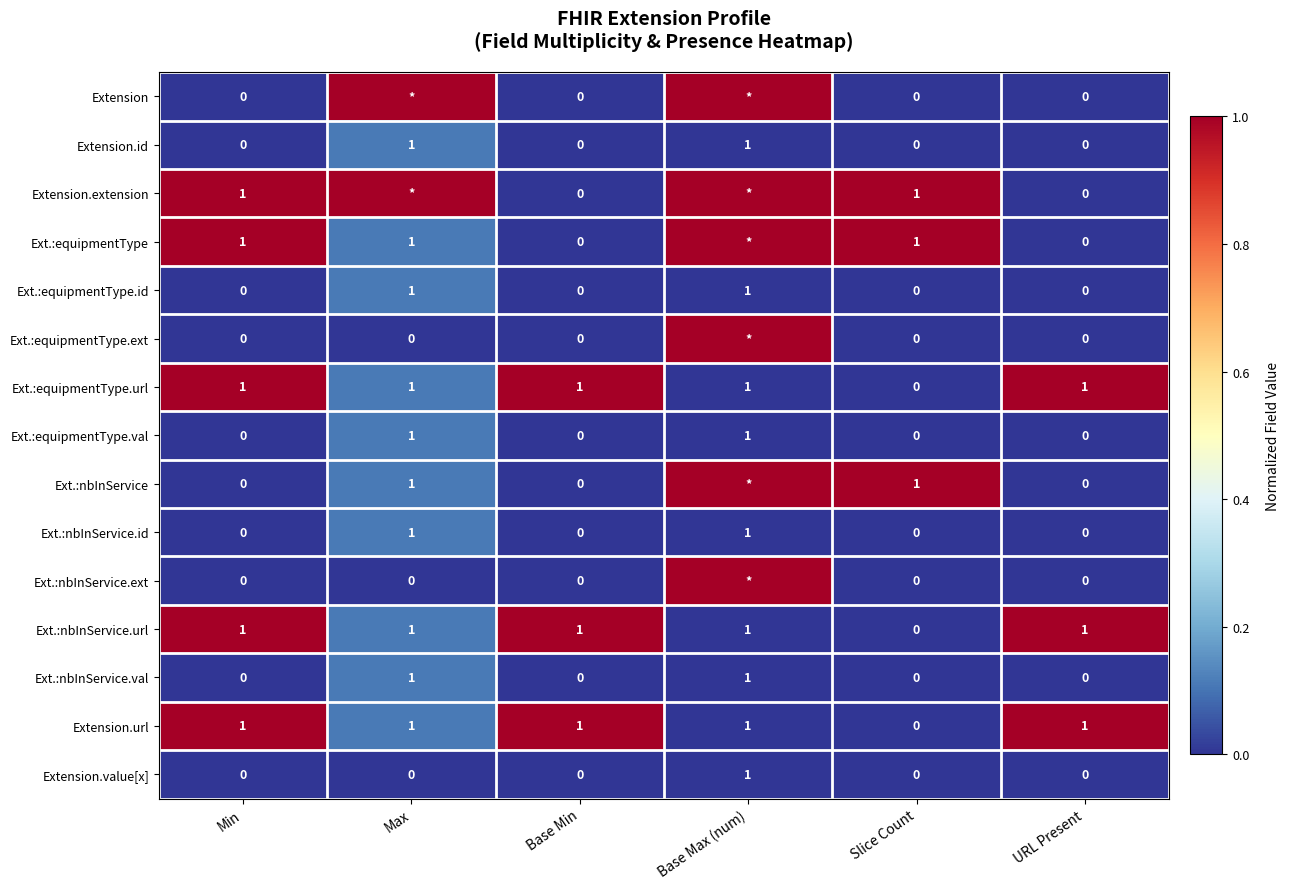

The value of Ext.:equipmentType.val at Max is 1. True or false?

True